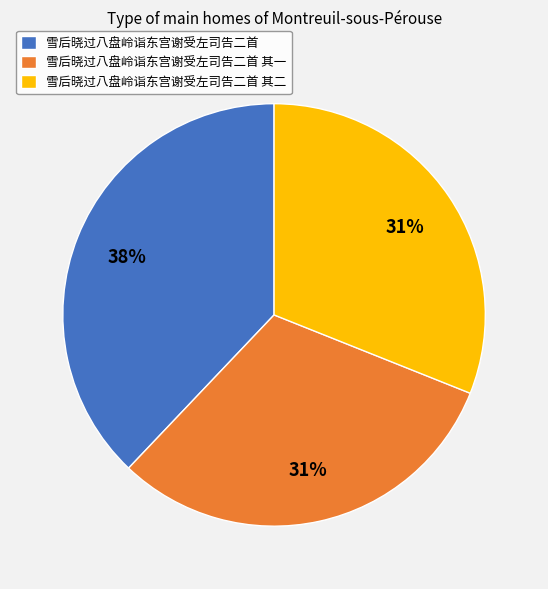

True or false: 雪后晓过八盘岭诣东宫谢受左司告二首 accounts for 29% of the total.

False